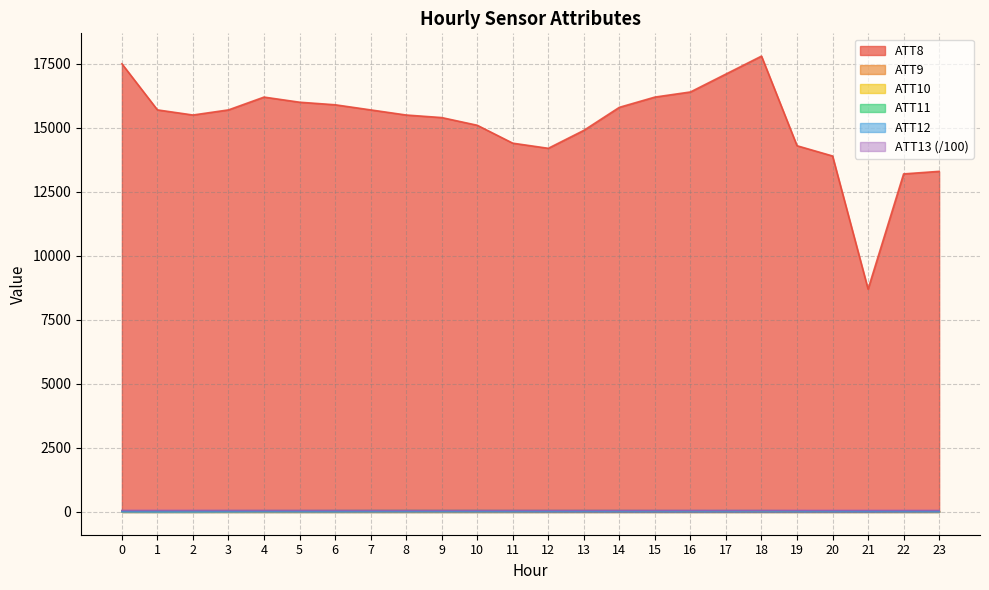

True or false: ATT11 has more than 2 points higher than both neighbors.

True